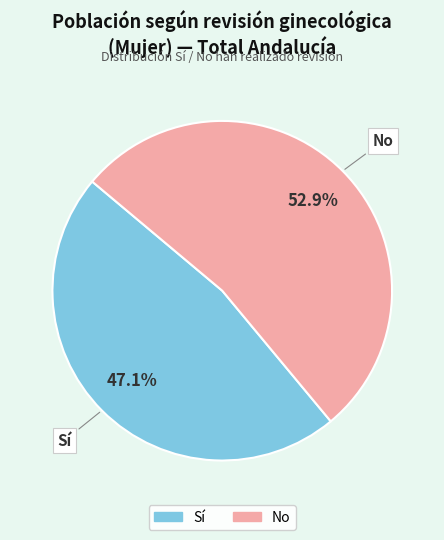

Does any single category account for the majority?

Yes